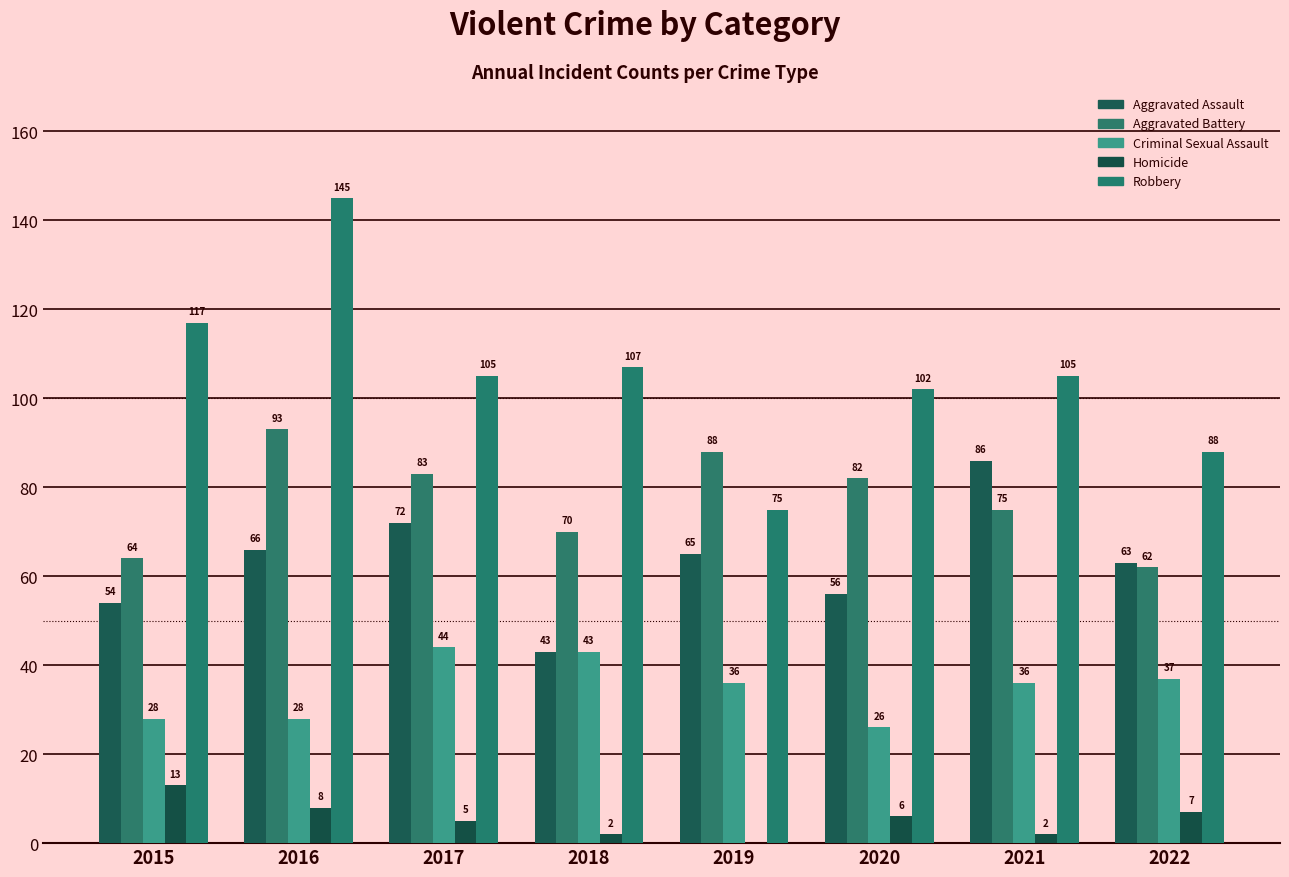

What is the highest value of the Aggravated Assault series?

86